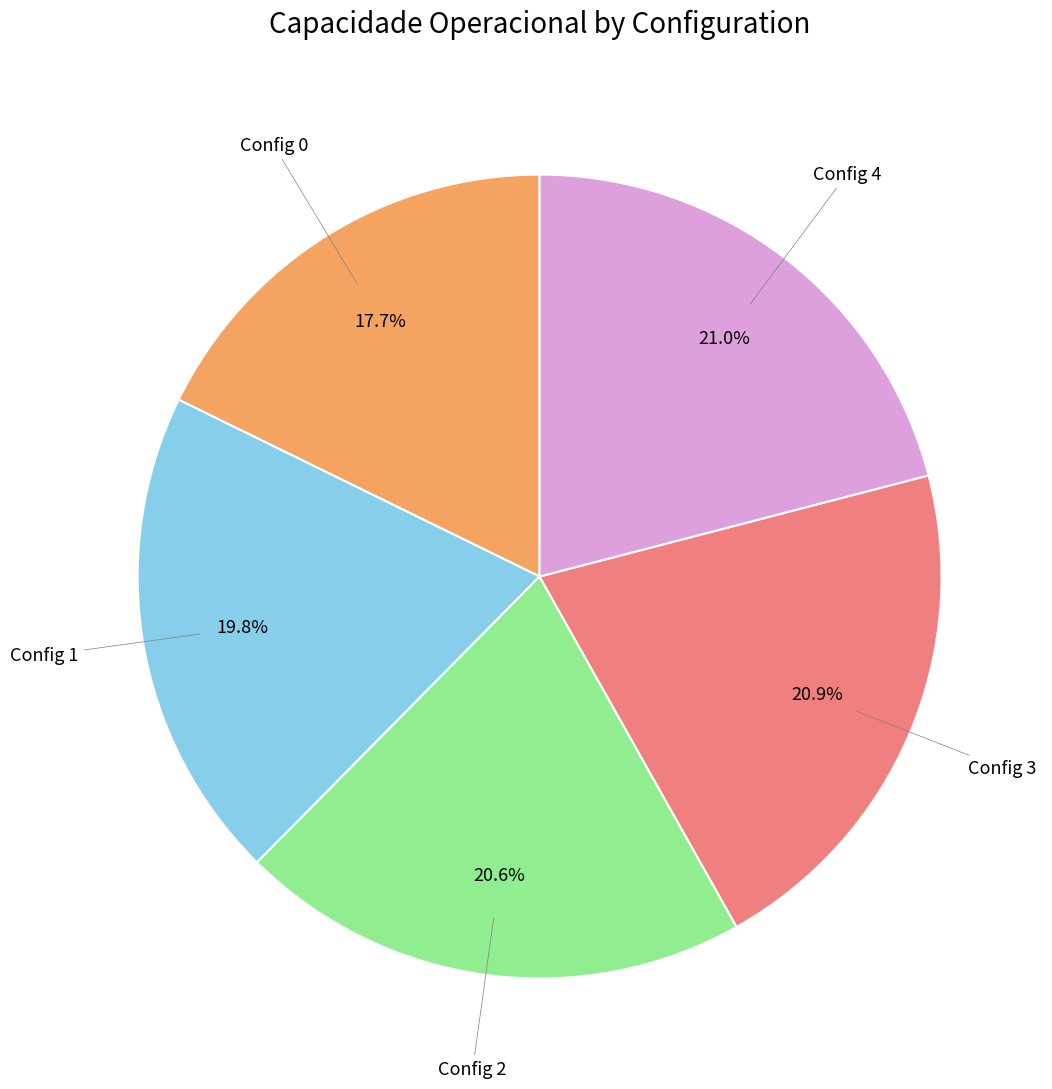

Is there a majority slice in this chart?

No